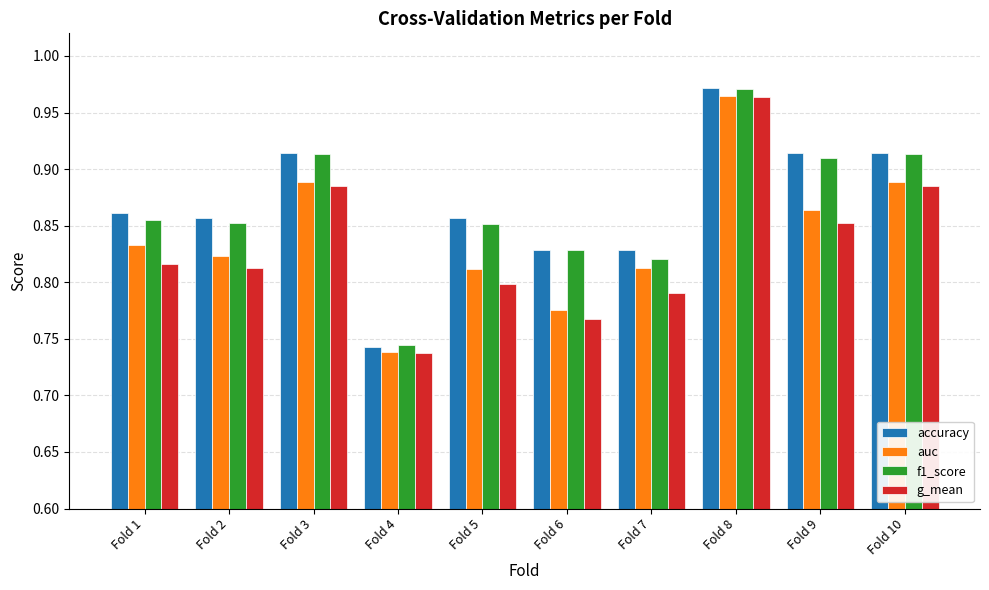

Which series changed the most between Fold 3 and Fold 9?

g_mean